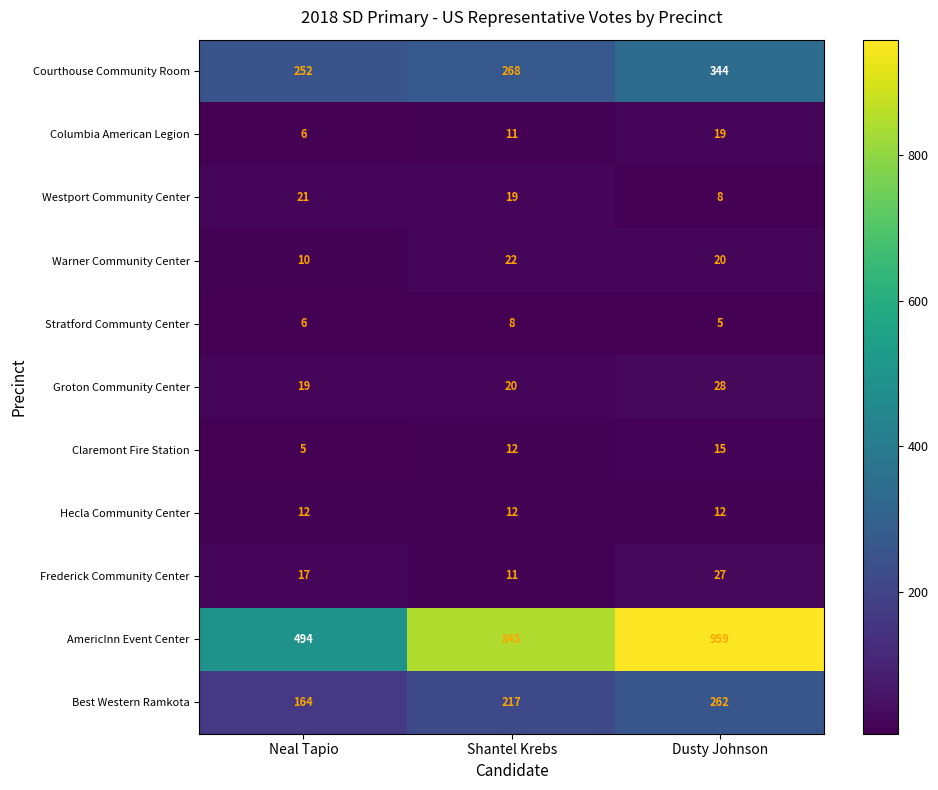

Which series changed the most between Shantel Krebs and Dusty Johnson?

AmericInn Event Center